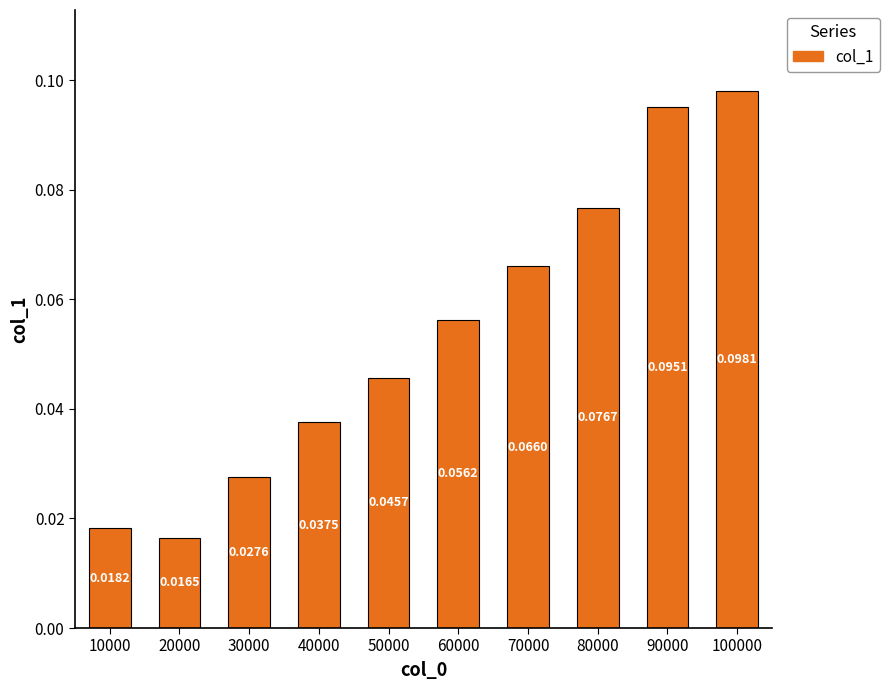

List the labels in order of value, largest first.

100000, 90000, 80000, 70000, 60000, 50000, 40000, 30000, 10000, 20000